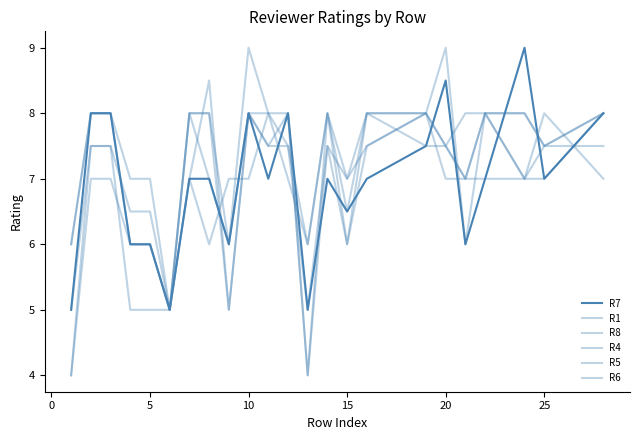

Reading left to right, transcribe all the data shown in this chart.

R7: 5.0	8.0	8.0	6.0	6.0	5.0	7.0	7.0	6.0	8.0	7.0	8.0	5.0	7.0	6.5	7.0	7.5	8.5	6.0	7.0	9.0	7.0	8.0
R1: 4.0	7.5	7.5	5.0	5.0	5.0	7.0	8.5	5.0	8.0	7.5	8.0	4.0	7.5	6.0	7.5	8.0	7.5	7.0	7.0	7.0	7.5	8.0
R8: 4.0	7.0	7.0	6.0	6.0	5.0	8.0	8.0	5.0	8.0	8.0	8.0	4.0	8.0	6.0	8.0	7.5	7.5	7.0	8.0	8.0	7.5	8.0
R4: 6.0	8.0	8.0	6.0	6.0	5.0	8.0	8.0	6.0	9.0	8.0	7.5	6.0	8.0	7.0	8.0	8.0	7.0	7.0	8.0	7.0	7.0	8.0
R5: 6.0	8.0	8.0	7.0	7.0	5.0	7.0	6.0	7.0	7.0	8.0	7.0	6.0	8.0	6.5	8.0	8.0	9.0	6.0	8.0	7.0	8.0	7.0
R6: 5.0	7.5	7.5	6.5	6.5	5.0	8.0	7.0	6.0	8.0	7.5	7.5	5.0	7.5	7.0	7.5	8.0	7.5	8.0	8.0	8.0	7.5	7.5